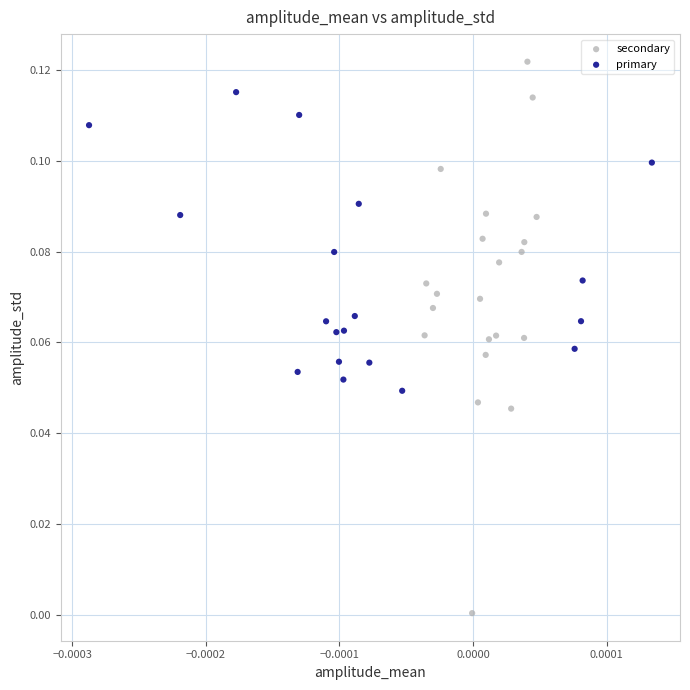

Which series contains the lowest Y value?

secondary